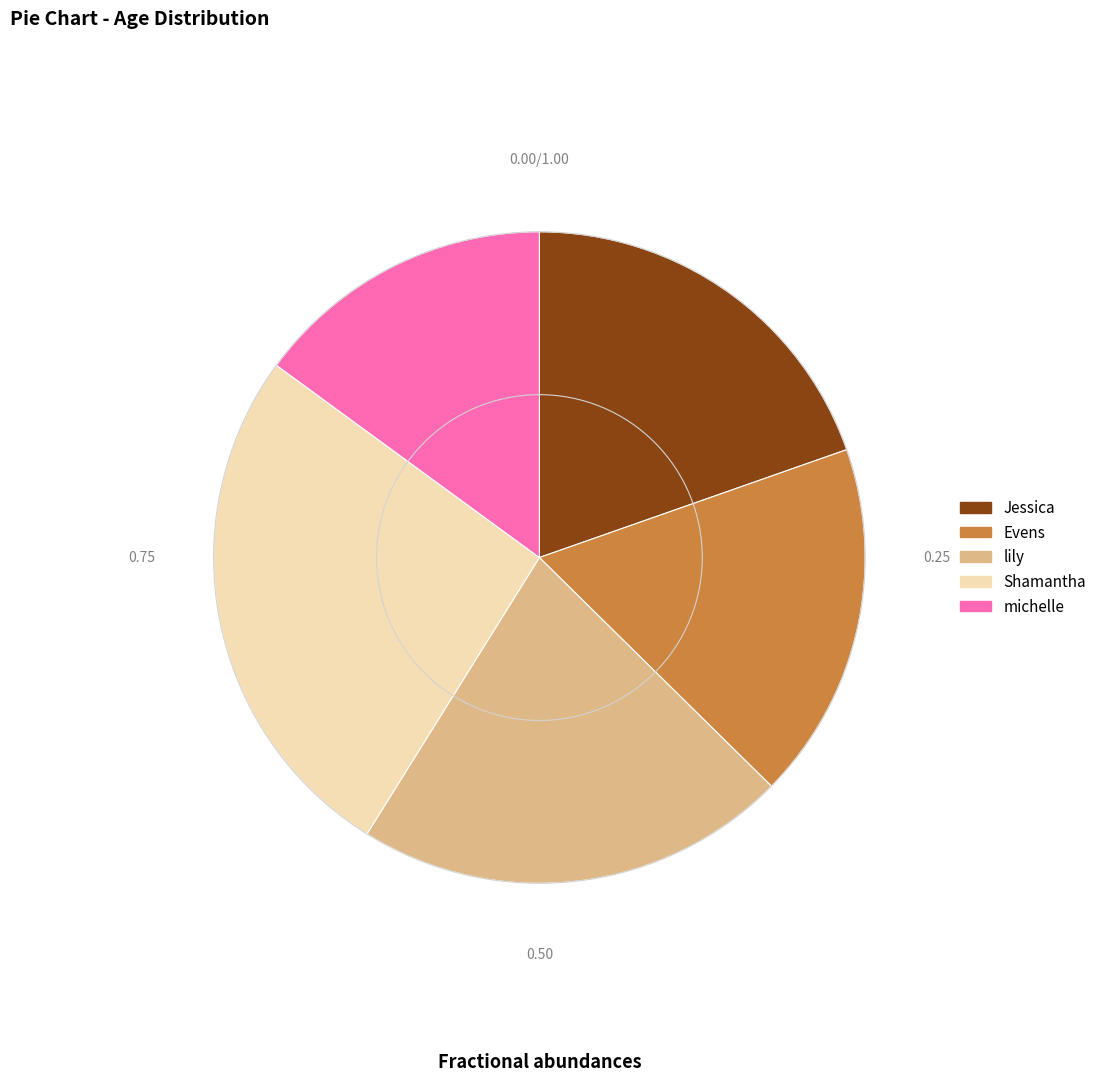

Does michelle account for over 50% of the chart?

No